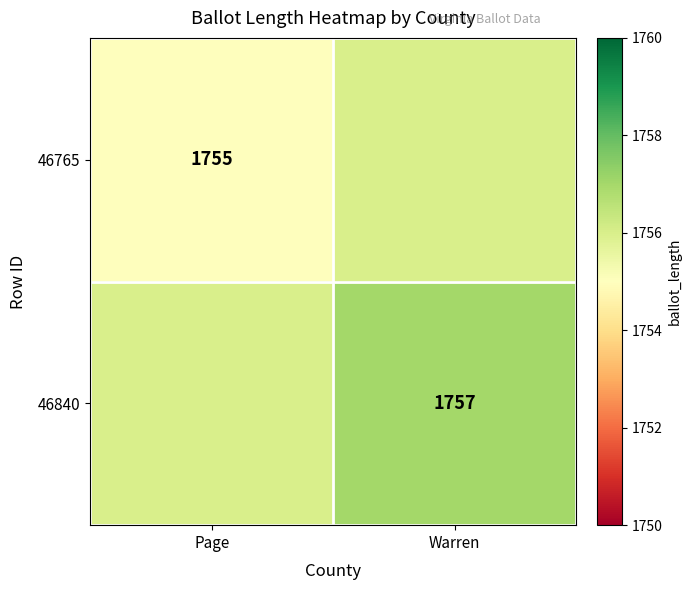

The value of 46840 at Warren is 1007. True or false?

False